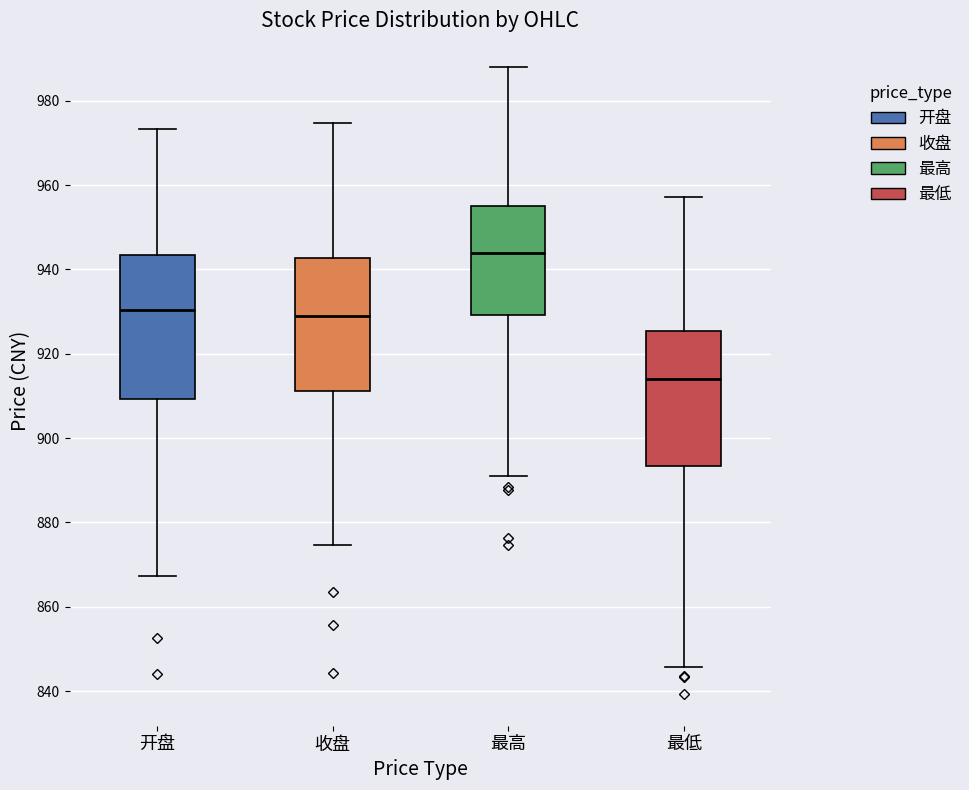

Reading left to right, read every box against the y-axis: the position of its median line, the range the box covers, and the ends of its whiskers. The values are not printed on the chart, so give them approximately, as read against the axis.

开盘: median 930, box 910 to 944, whiskers 868 to 974
收盘: median 930, box 912 to 942, whiskers 874 to 974
最高: median 944, box 930 to 956, whiskers 890 to 988
最低: median 914, box 894 to 926, whiskers 846 to 958